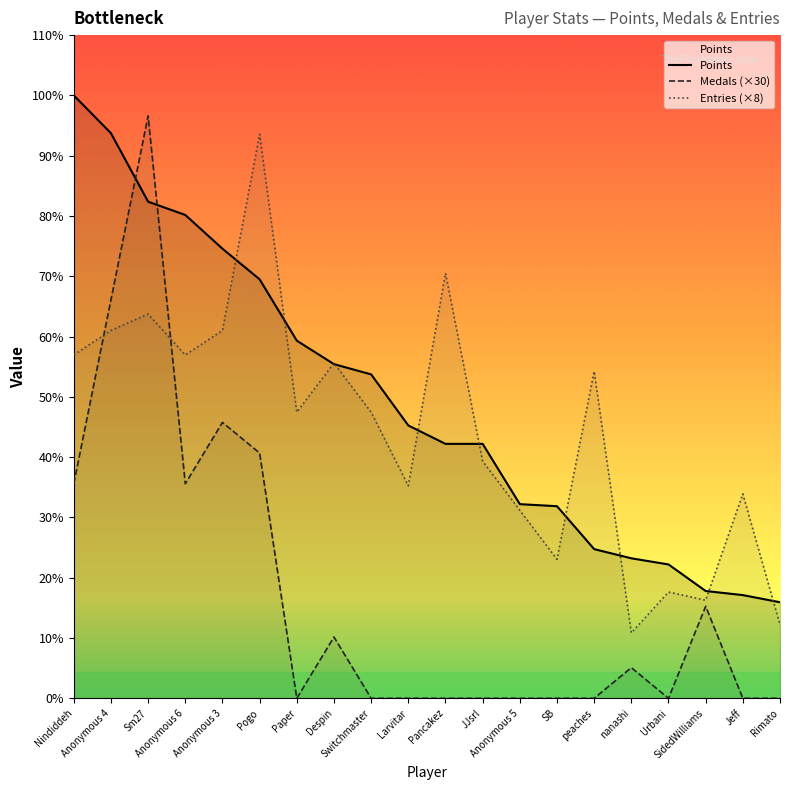

Reading right to left, what are all the values shown in this chart?

Points: Rimato=94	Jeff=101	SidedWilliams=105	Urbani=131	nanashi=137	peaches=146	SB=188	Anonymous 5=190	JJsrl=249	Pancakez=249	Larvitar=267	Switchmaster=317	Despin=327	Paper=350	Pogo=410	Anonymous 3=440	Anonymous 6=473	Sm27=486	Anonymous 4=553	Nindiddeh=590
Medals (×30): Rimato=0	Jeff=0	SidedWilliams=90	Urbani=0	nanashi=30	peaches=0	SB=0	Anonymous 5=0	JJsrl=0	Pancakez=0	Larvitar=0	Switchmaster=0	Despin=60	Paper=0	Pogo=240	Anonymous 3=270	Anonymous 6=210	Sm27=570	Anonymous 4=390	Nindiddeh=210
Entries (×8): Rimato=72	Jeff=200	SidedWilliams=96	Urbani=104	nanashi=64	peaches=320	SB=136	Anonymous 5=184	JJsrl=232	Pancakez=416	Larvitar=208	Switchmaster=280	Despin=328	Paper=280	Pogo=552	Anonymous 3=360	Anonymous 6=336	Sm27=376	Anonymous 4=360	Nindiddeh=336